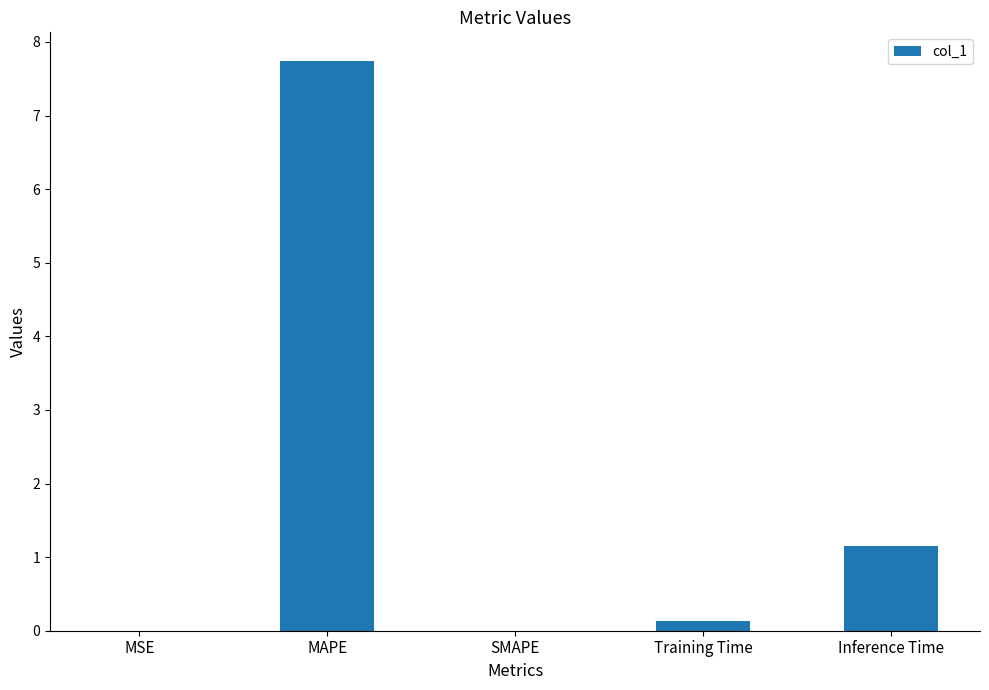

How many categories are shown in the chart?

5